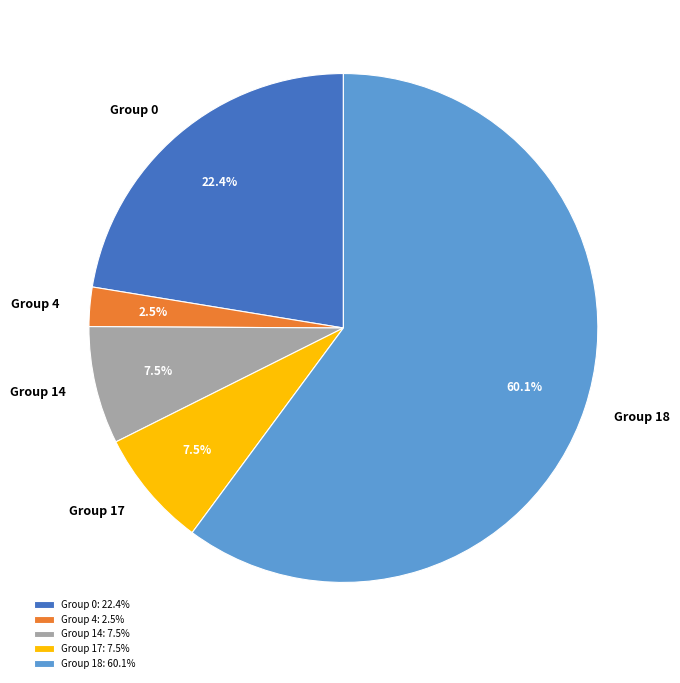

Is there a majority slice in this chart?

Yes